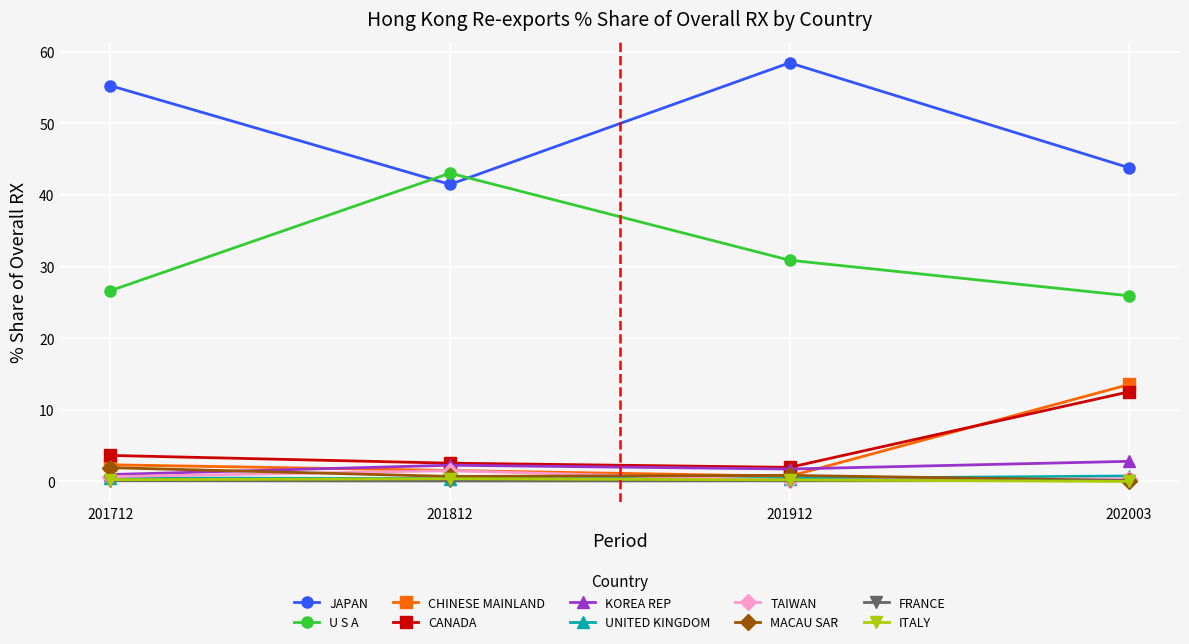

Is the value of CHINESE MAINLAND at 201712 greater than the value of TAIWAN at 201912?

Yes